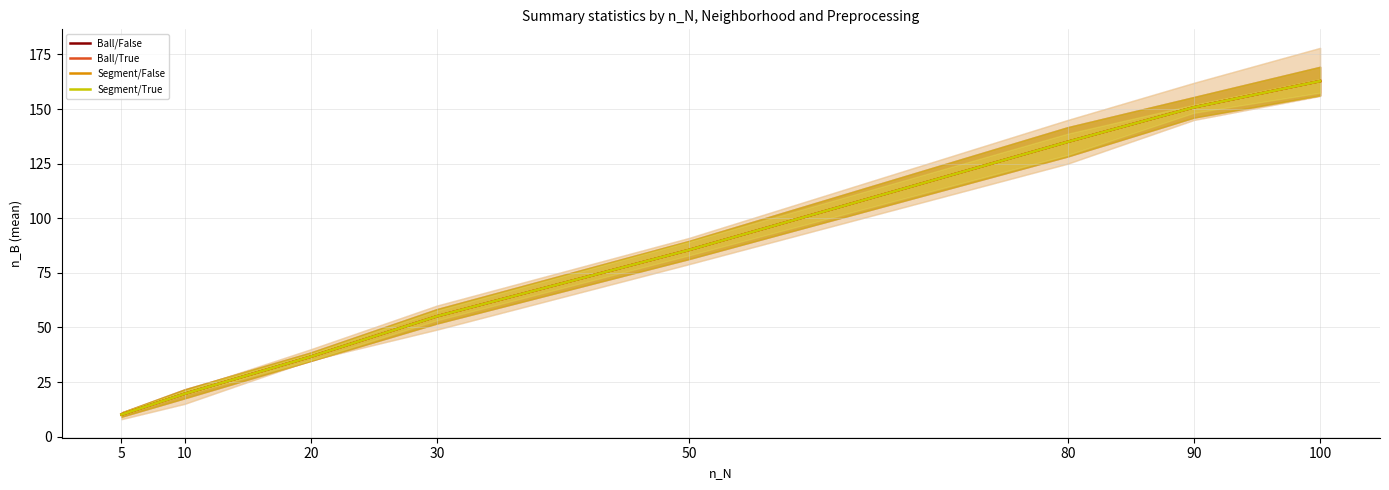

What is the value of the Segment/False point at the 3rd from the left?

36.6